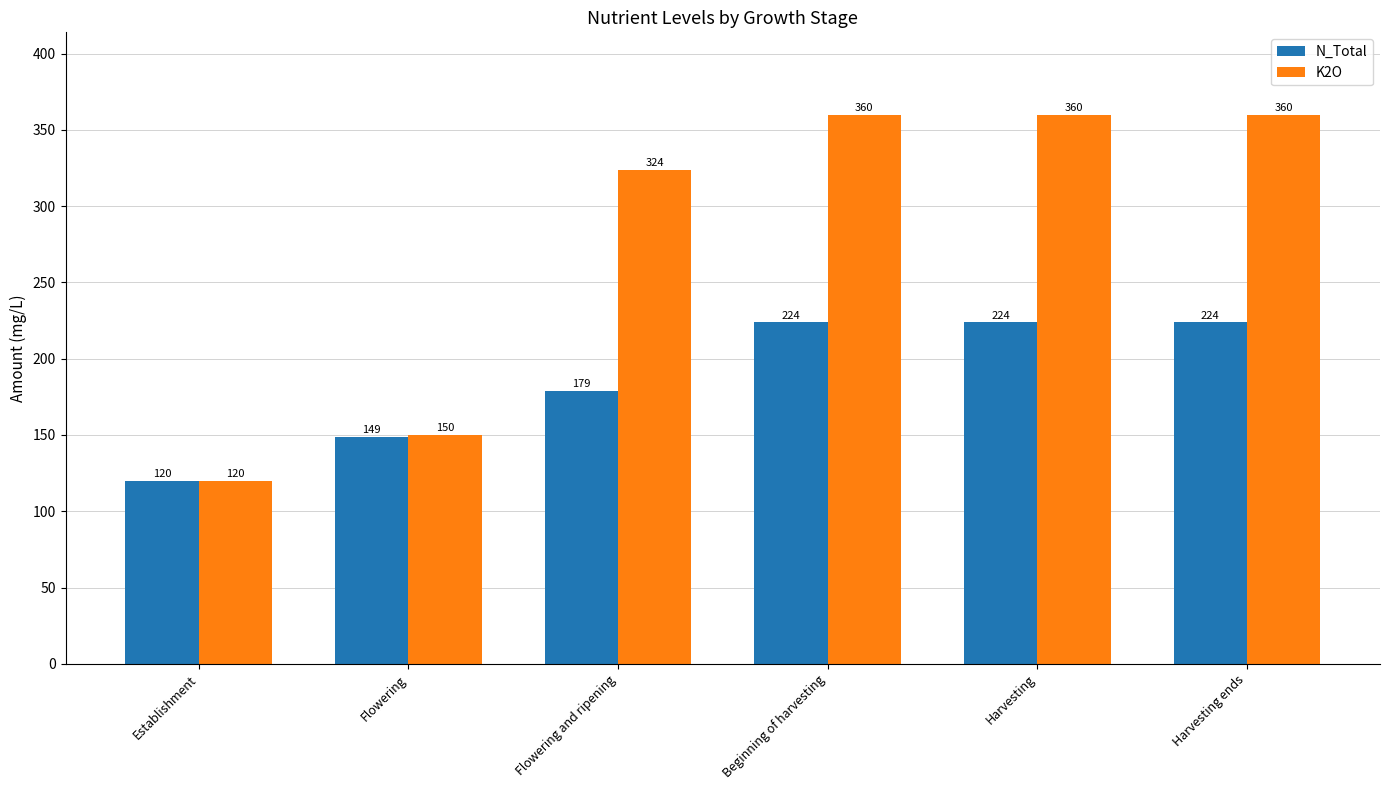

Is it true that K2O equals 610 at Harvesting ends?

False